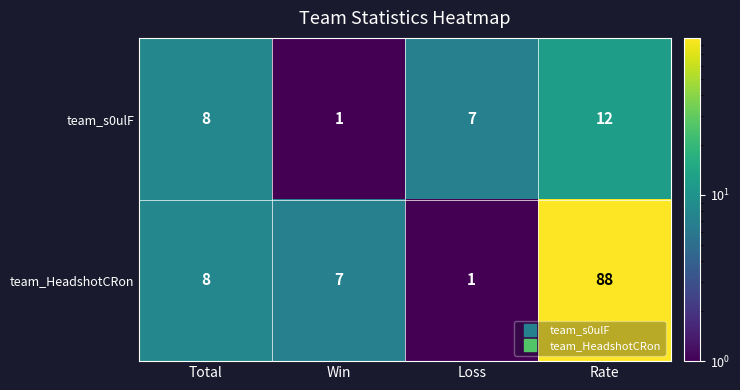

What is the sum of all team_HeadshotCRon values?

104